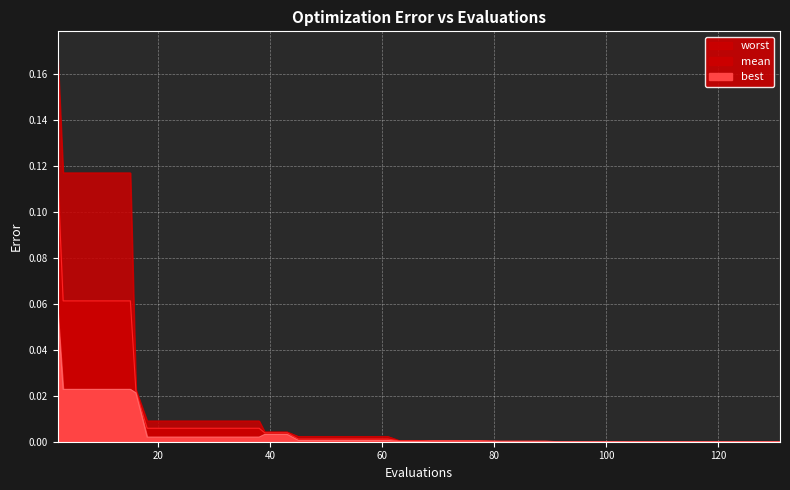

Reading left to right, what are all the values shown in this chart?

mean: 0.1	0.1	0.1	0.1	0.1	0.0	0.0	0.0	0.0	0.0	0.0	0.0	0.0	0.0	0.0	0.0	0.0	0.0	0.0	0.0	0.0	0.0	0.0	0.0	0.0	0.0	0.0	0.0	0.0	0.0	0.0	0.0	0.0	0.0	0.0	0.0	0.0	0.0	0.0	0.0
best: 0.1	0.0	0.0	0.0	0.0	0.0	0.0	0.0	0.0	0.0	0.0	0.0	0.0	0.0	0.0	0.0	0.0	0.0	0.0	0.0	0.0	0.0	0.0	0.0	0.0	0.0	0.0	0.0	0.0	0.0	0.0	0.0	0.0	0.0	0.0	0.0	0.0	0.0	0.0	0.0
worst: 0.2	0.1	0.1	0.1	0.1	0.0	0.0	0.0	0.0	0.0	0.0	0.0	0.0	0.0	0.0	0.0	0.0	0.0	0.0	0.0	0.0	0.0	0.0	0.0	0.0	0.0	0.0	0.0	0.0	0.0	0.0	0.0	0.0	0.0	0.0	0.0	0.0	0.0	0.0	0.0